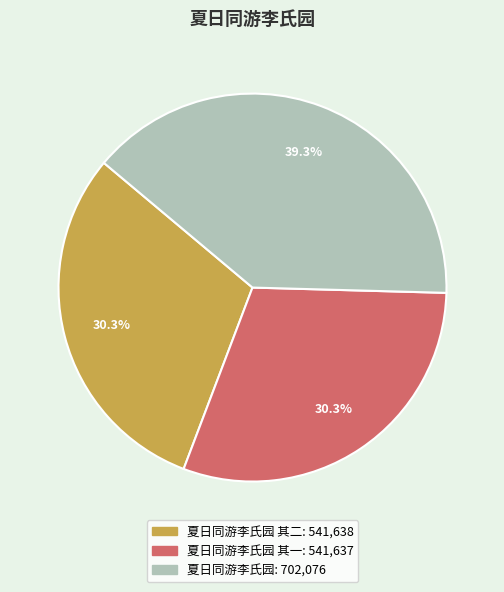

Is there a majority slice in this chart?

No